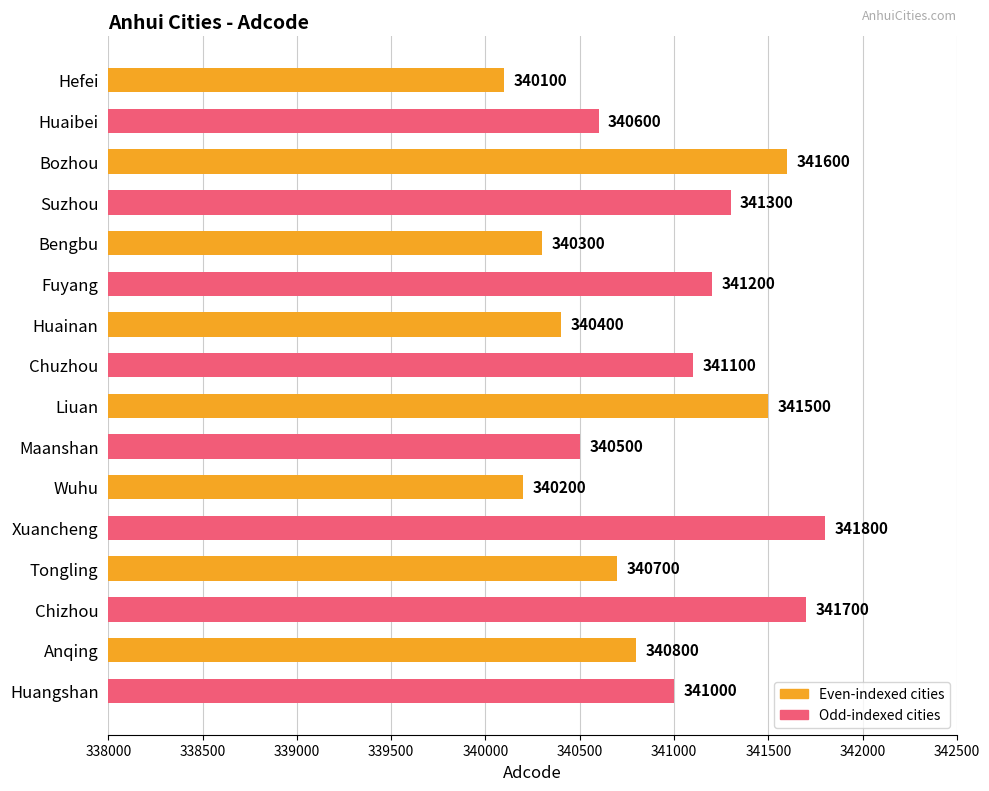

At which label is the value closest to 340950?

Huangshan